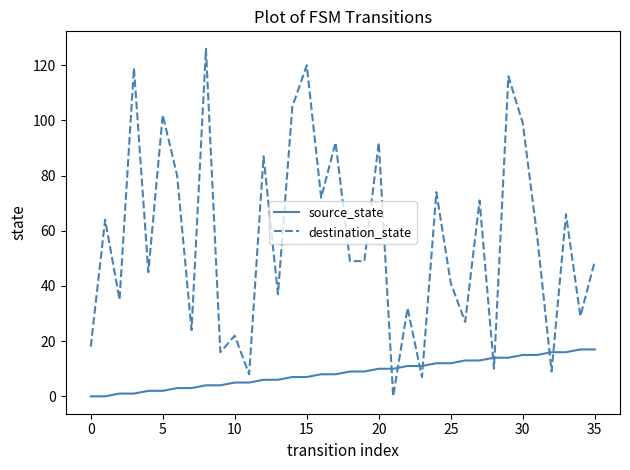

Reading left to right, list all the values displayed in this chart.

source_state: 0	0	1	1	2	2	3	3	4	4	5	5	6	6	7	7	8	8	9	9	10	10	11	11	12	12	13	13	14	14	15	15	16	16	17	17
destination_state: 18	64	35	119	45	102	80	24	126	16	22	8	87	37	105	120	72	92	49	49	92	0	32	7	74	41	27	71	10	116	99	58	9	66	29	49